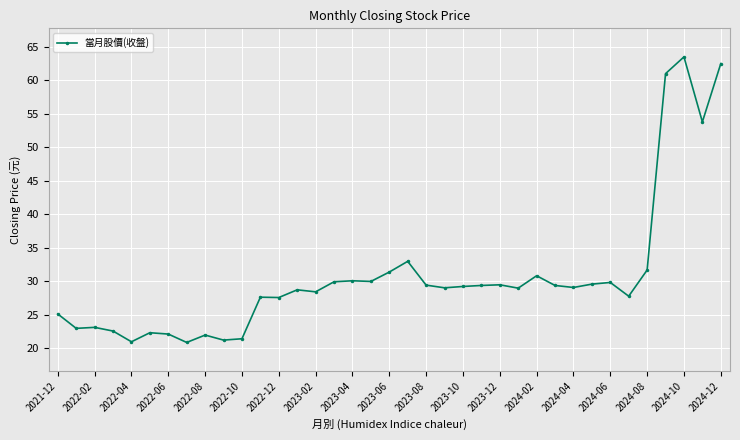

What is the difference between the maximum and minimum values?

42.6